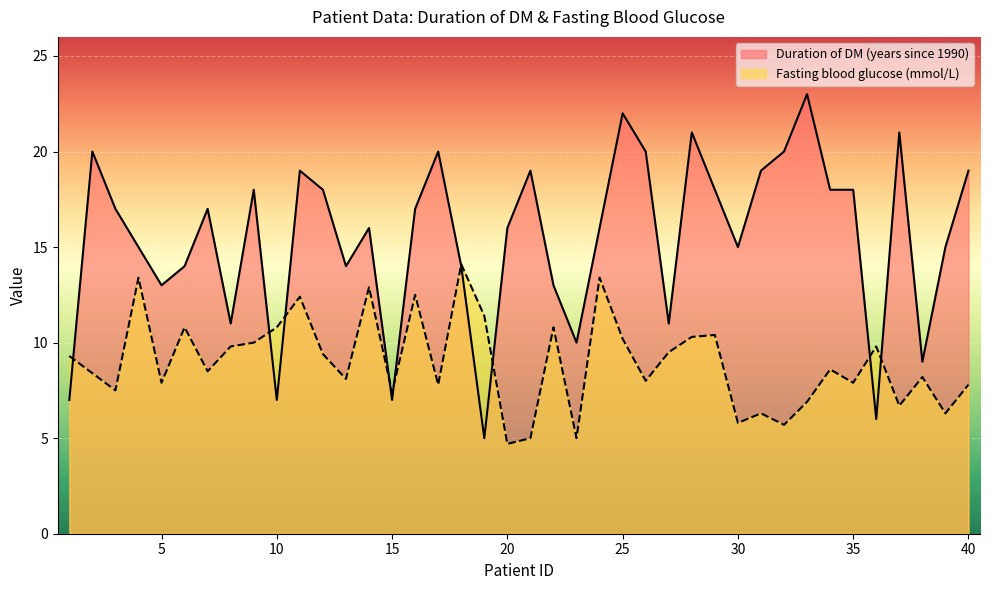

Which series has the largest total across all categories?

Duration of DM (years since 1990)